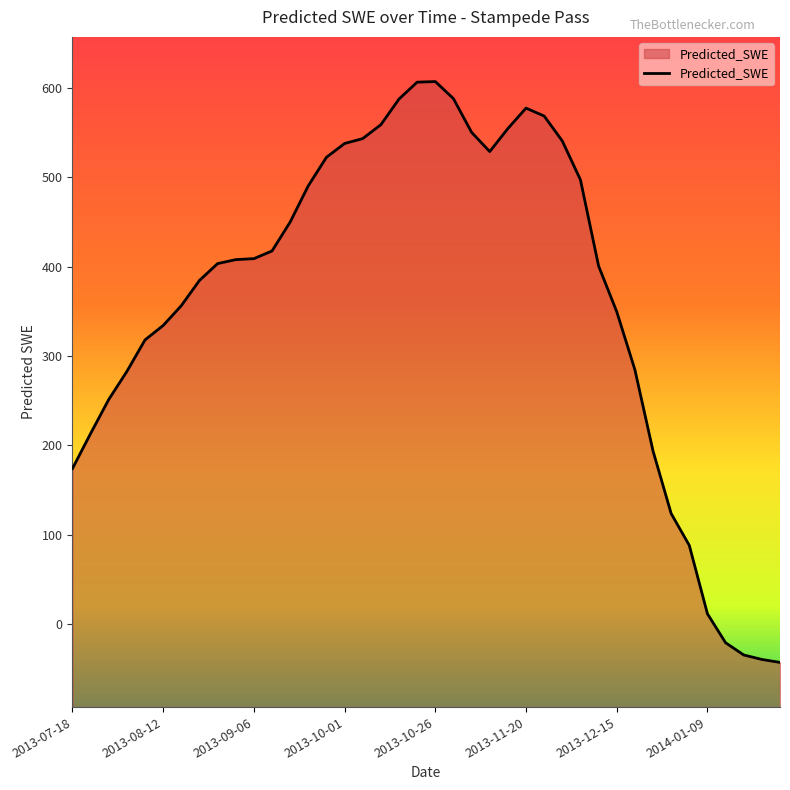

Where is the data nearest to the value 282?

2013-08-02